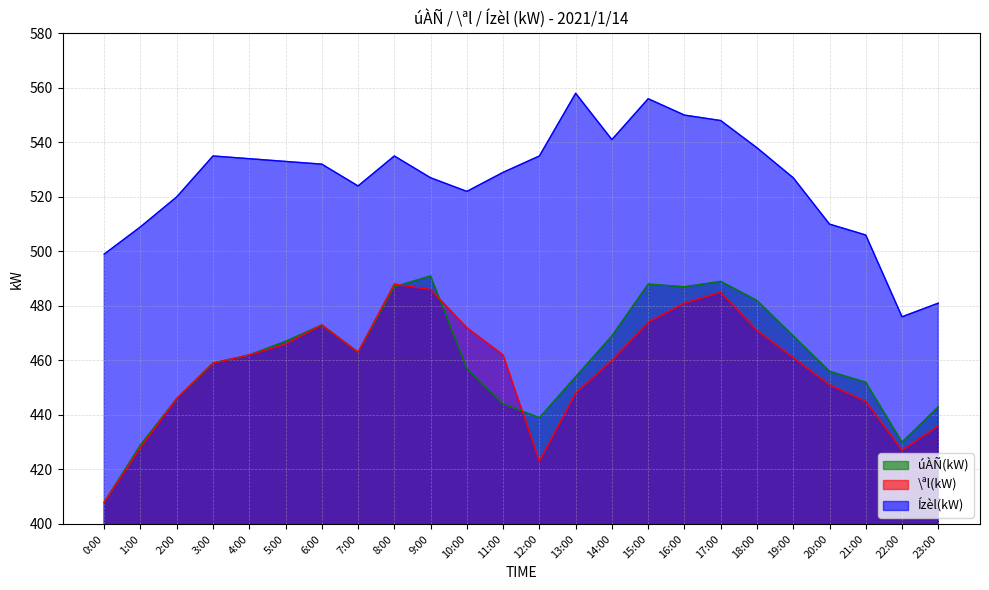

Which series has the largest total across all categories?

Ízèl(kW)